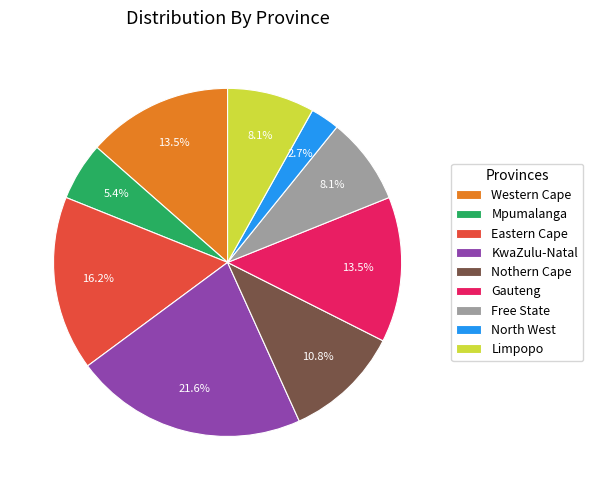

To the nearest percent, what is the average slice percentage?

11%